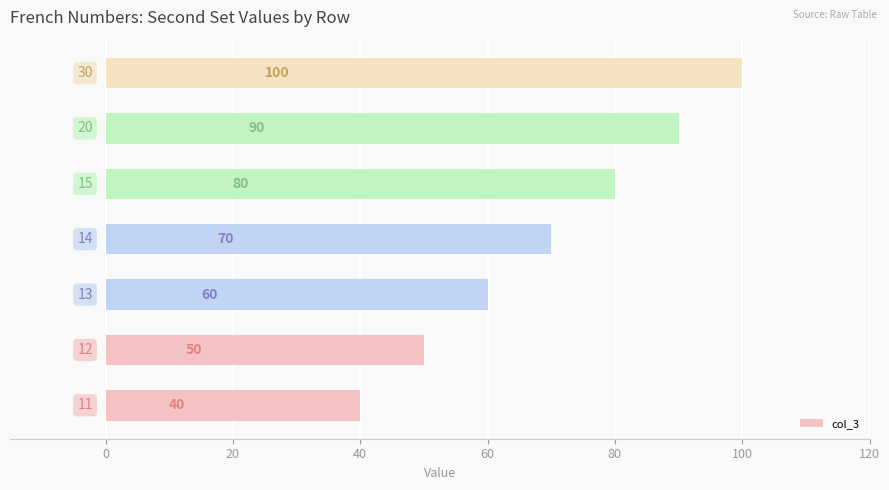

What is the minimum value shown in the chart?

40